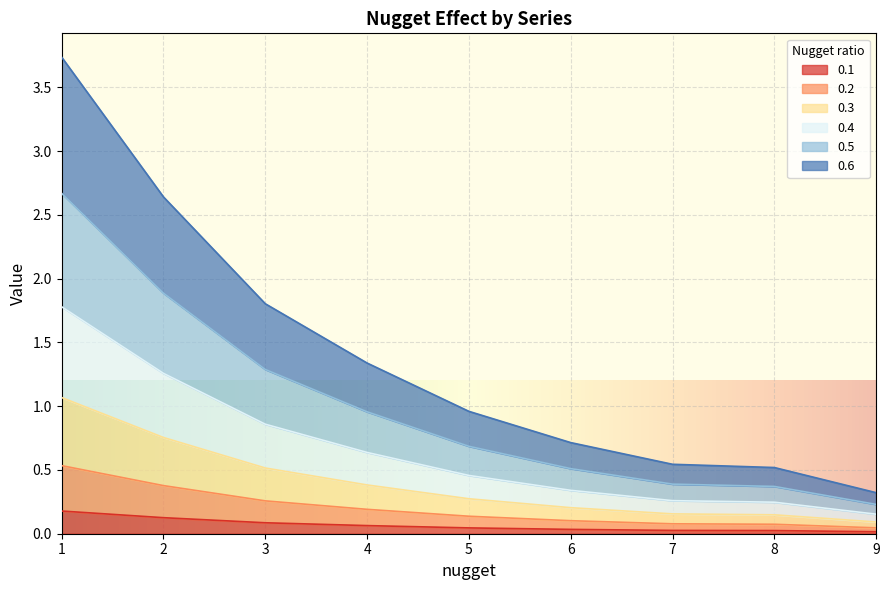

The 0.1 series shows 0.0 at 8. True or false?

True